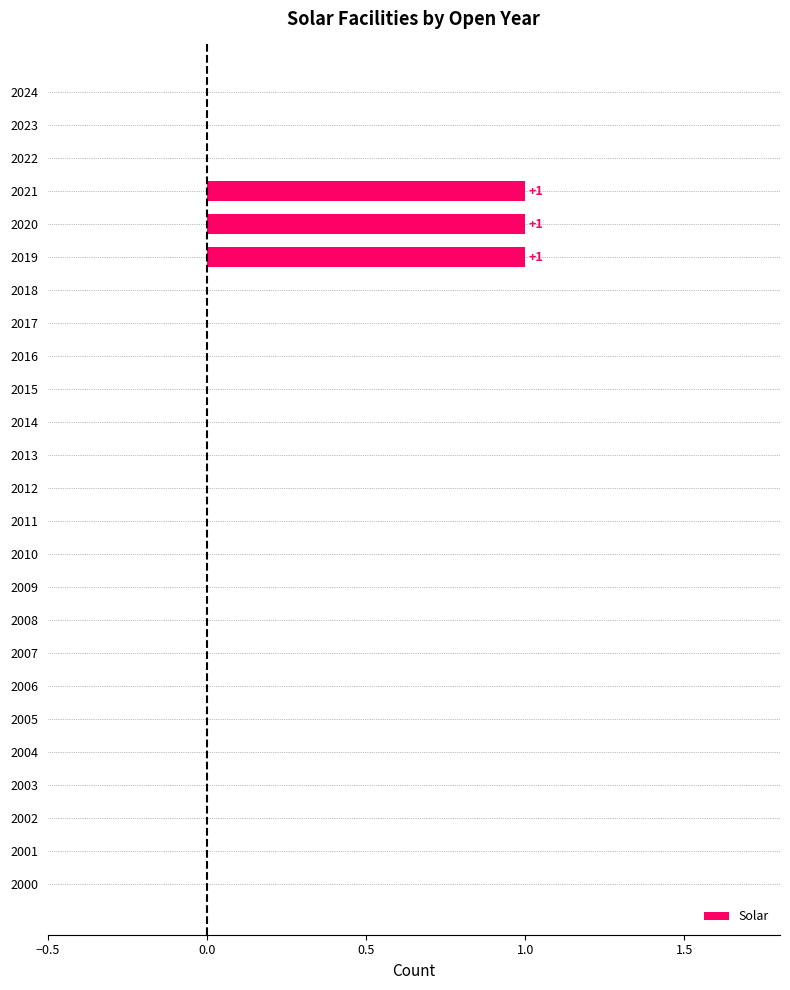

True or false: the data shows 0 at 2023.

True